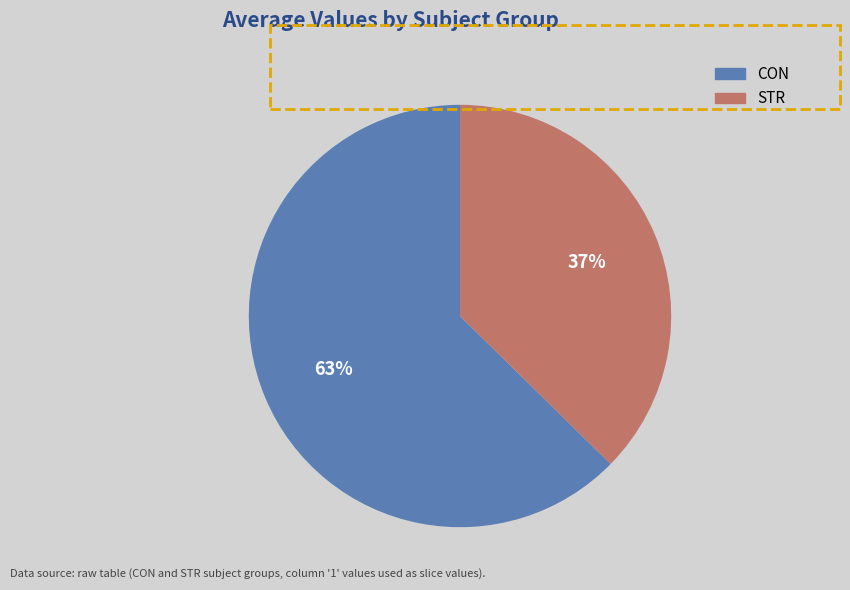

What is the ratio of the value at STR to the value at CON?

0.6